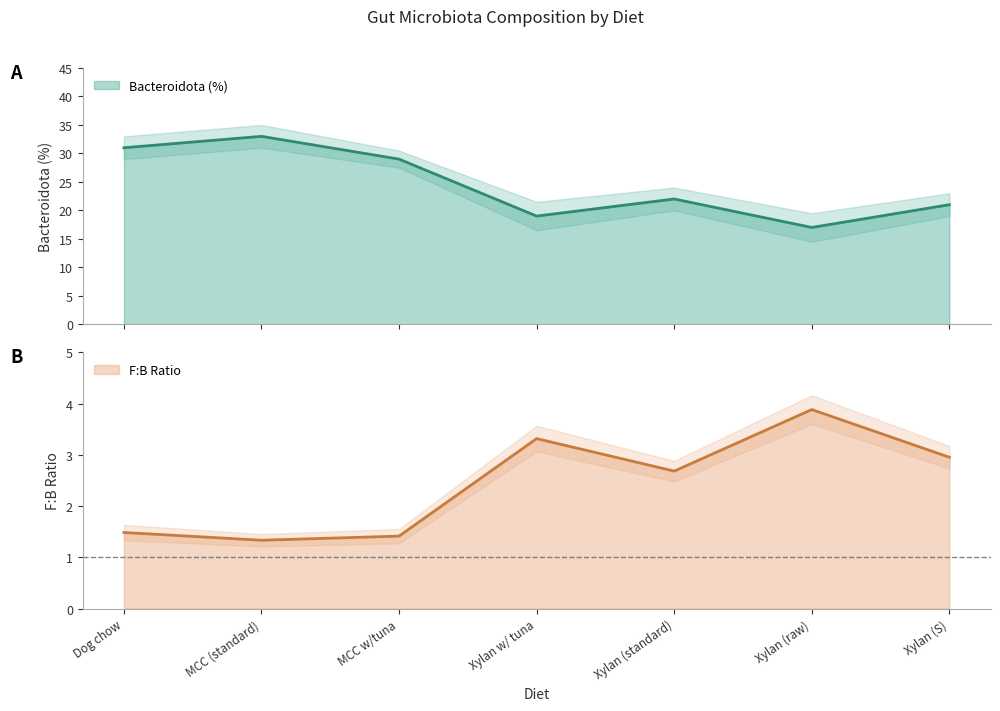

What is the sum of the Bacteroidota (%) values at Dog chow and Xylan w/ tuna?

50.0